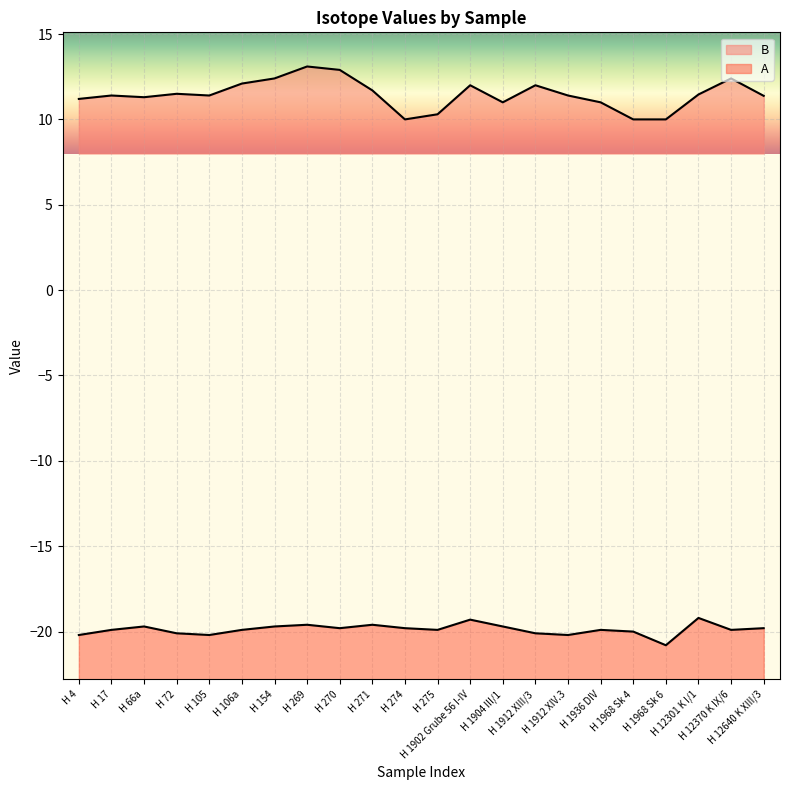

True or false: B has a value of 11.0 at H 1904 III/1.

True